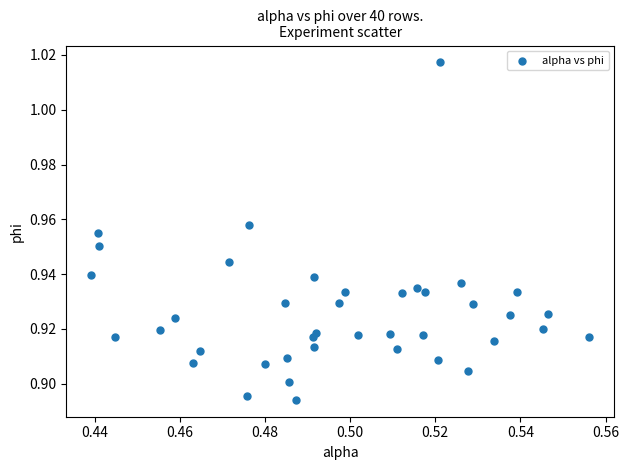

Count the number of points in this scatter plot.

40